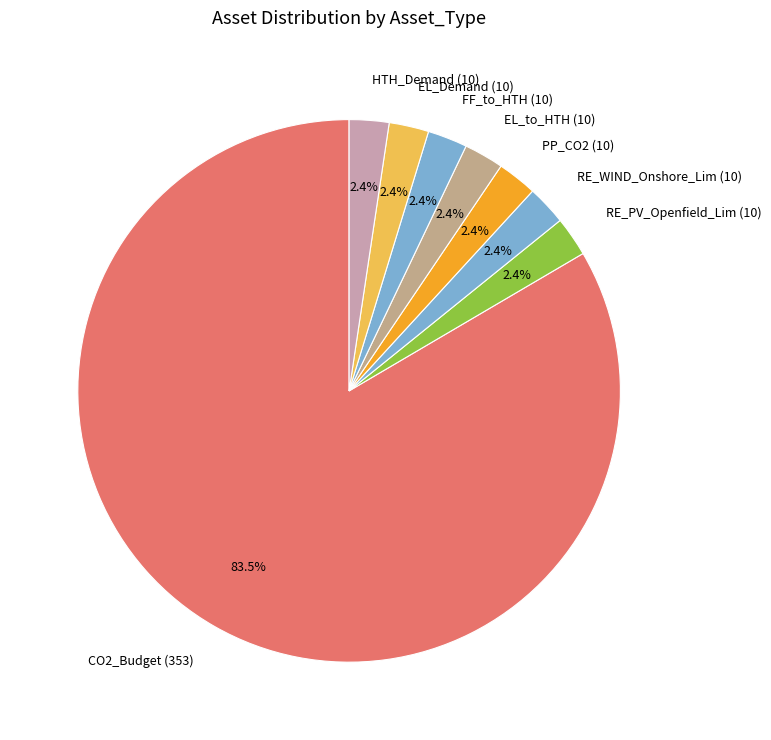

What is the ratio of the value at RE_WIND_Onshore_Lim (10) to the value at EL_to_HTH (10)?

1.0